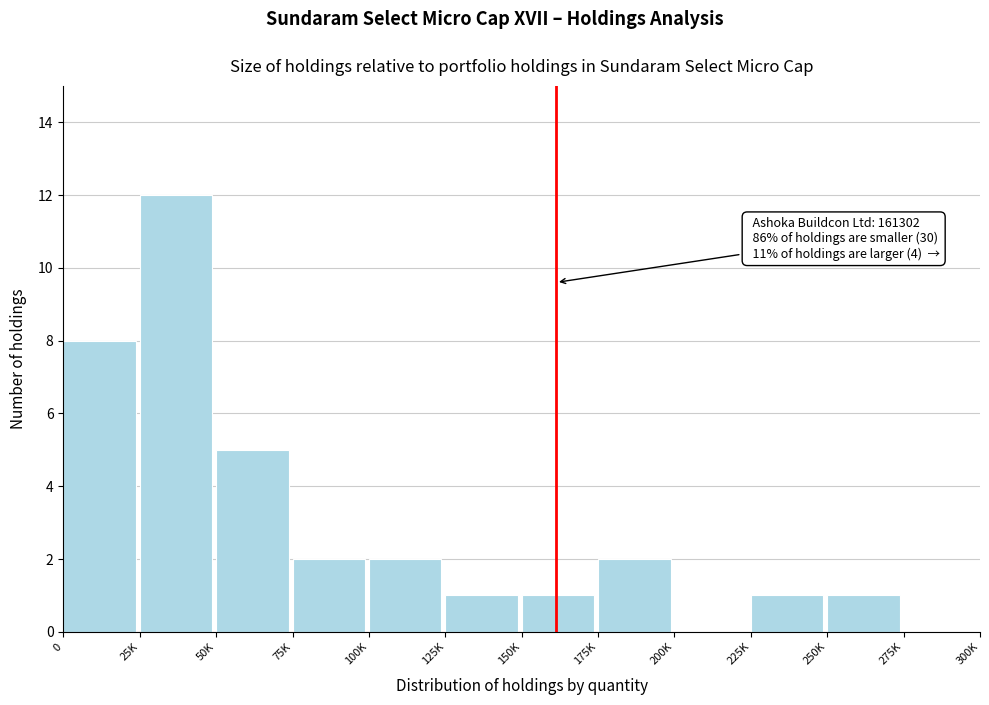

Reading left to right, list all the values displayed in this chart.

0=8	25K=12	50K=5	75K=2	100K=2	125K=1	150K=1	175K=2	200K=0	225K=1	250K=1	275K=0